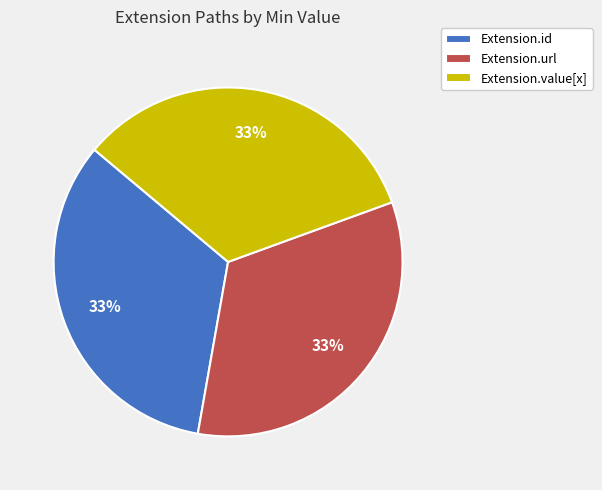

Is there any slice that represents more than half of the pie?

No